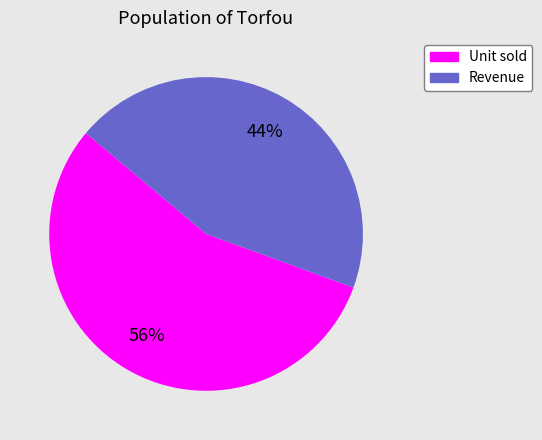

Is there any slice that represents more than half of the pie?

Yes